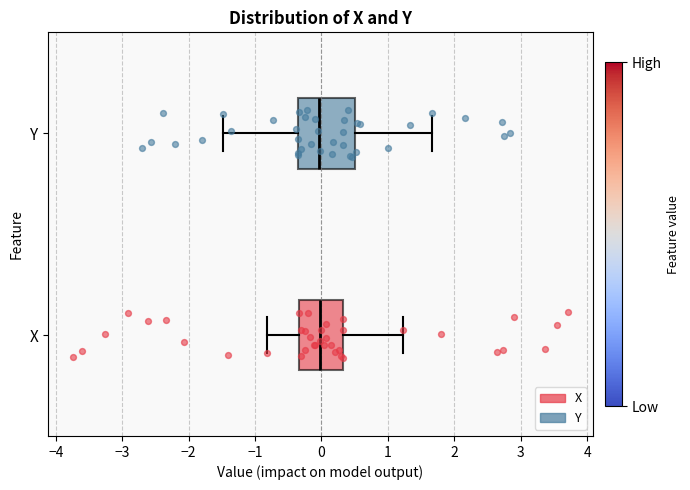

Reading bottom to top, read every box against the x-axis: the position of its median line, the range the box covers, and the ends of its whiskers. The values are not printed on the chart, so give them approximately, as read against the axis.

X: median 0.0, box -0.3 to 0.3, whiskers -0.8 to 1.2
Y: median 0.0, box -0.4 to 0.5, whiskers -1.5 to 1.7